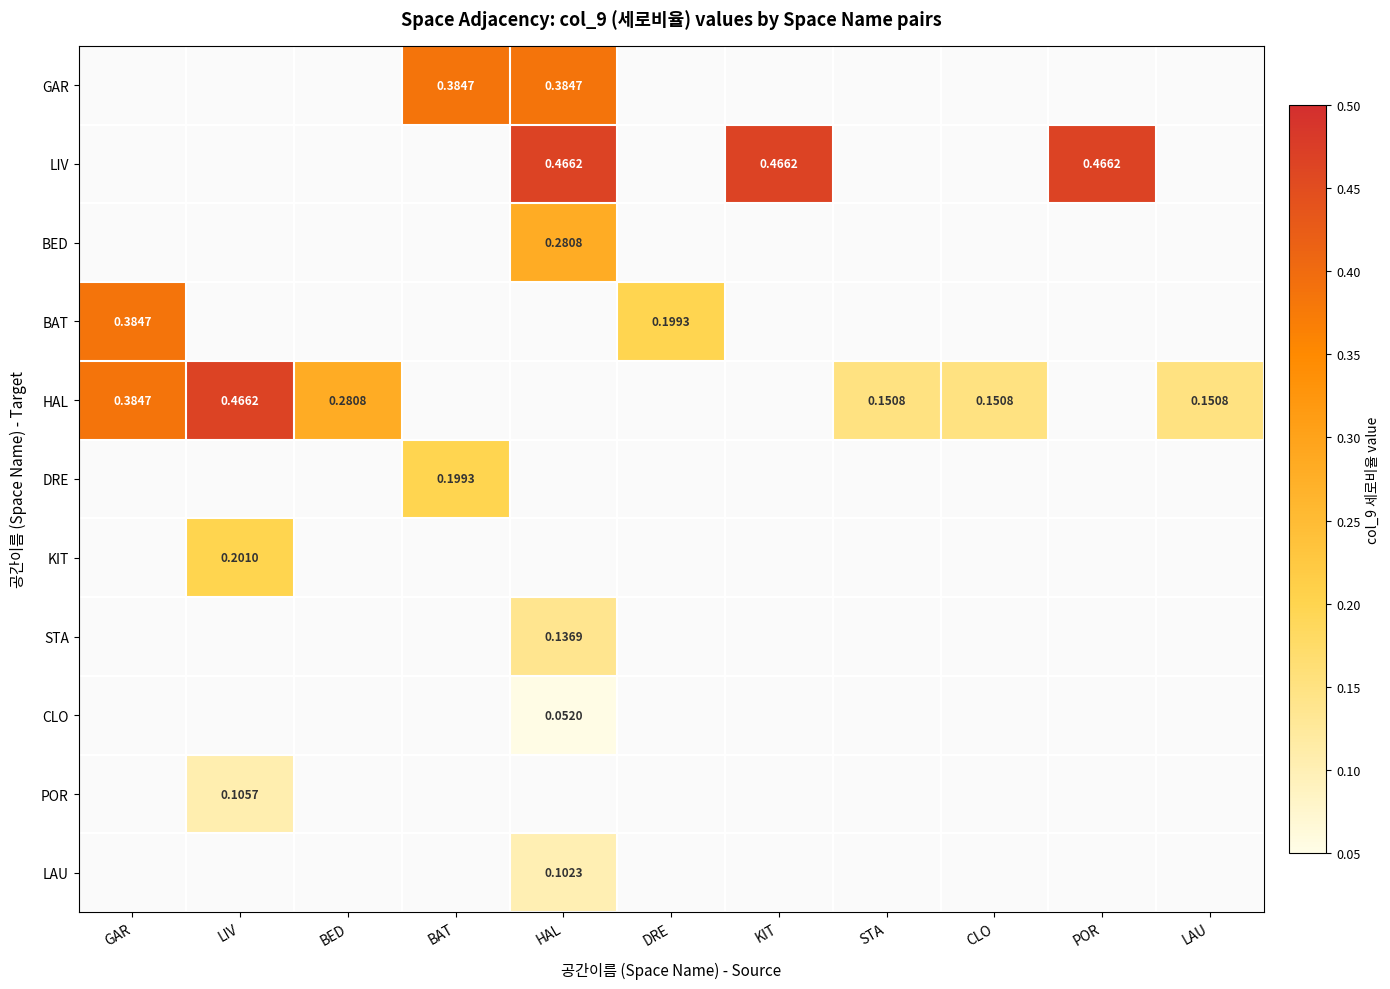

What is the sum of the KIT values at GAR and LIV?

0.2